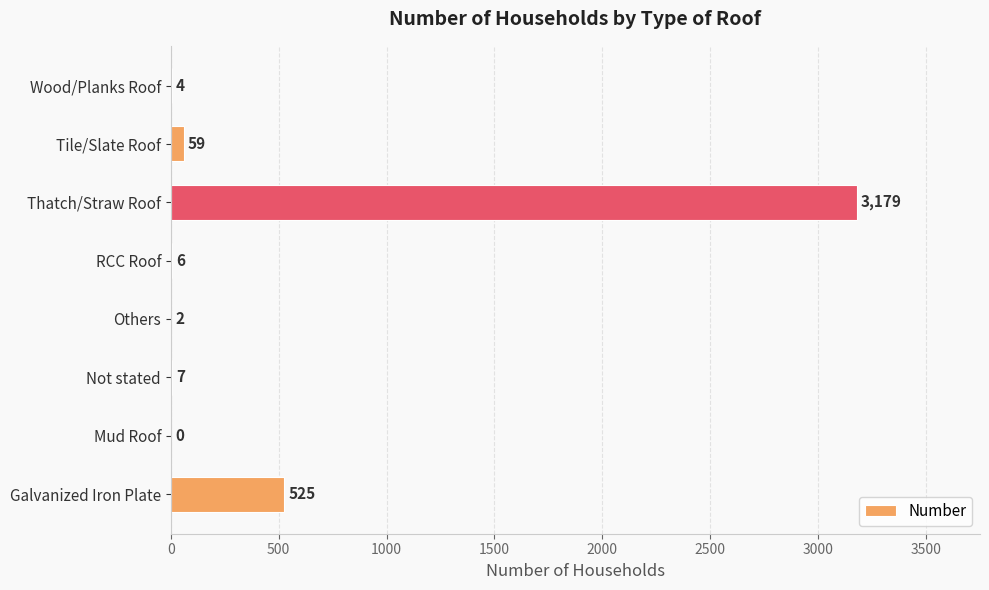

What is the approximate value at RCC Roof, to the nearest 10?

10